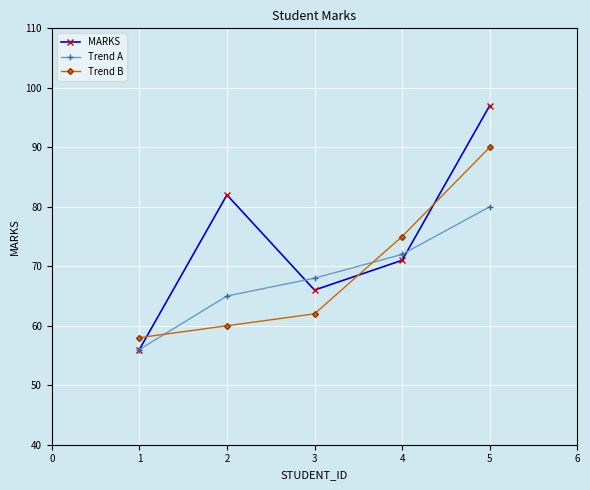

What are all the series names shown in the legend?

MARKS, Trend A, Trend B